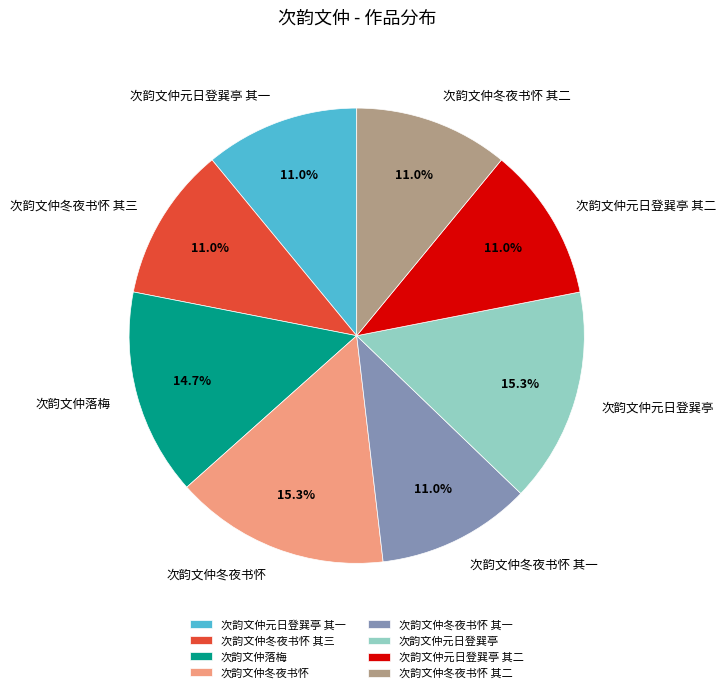

Count the number of slices in the pie.

8